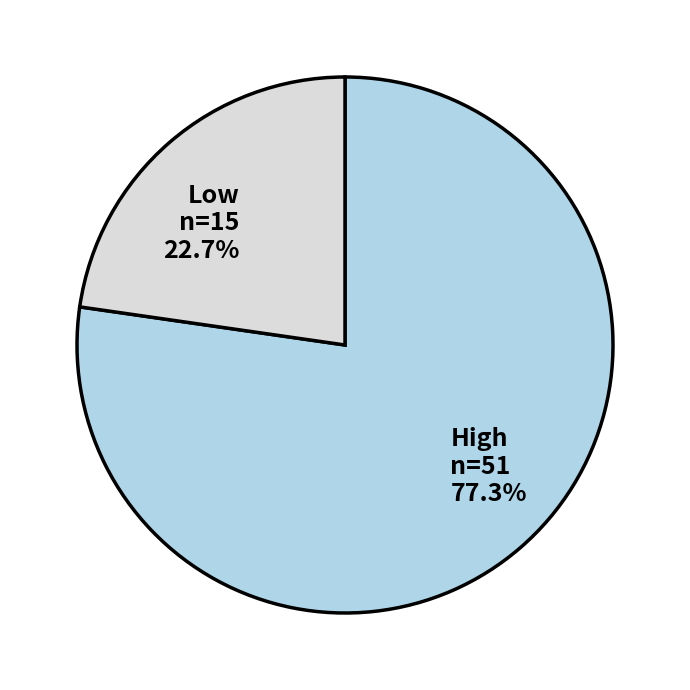

How many segments does this pie chart have?

2